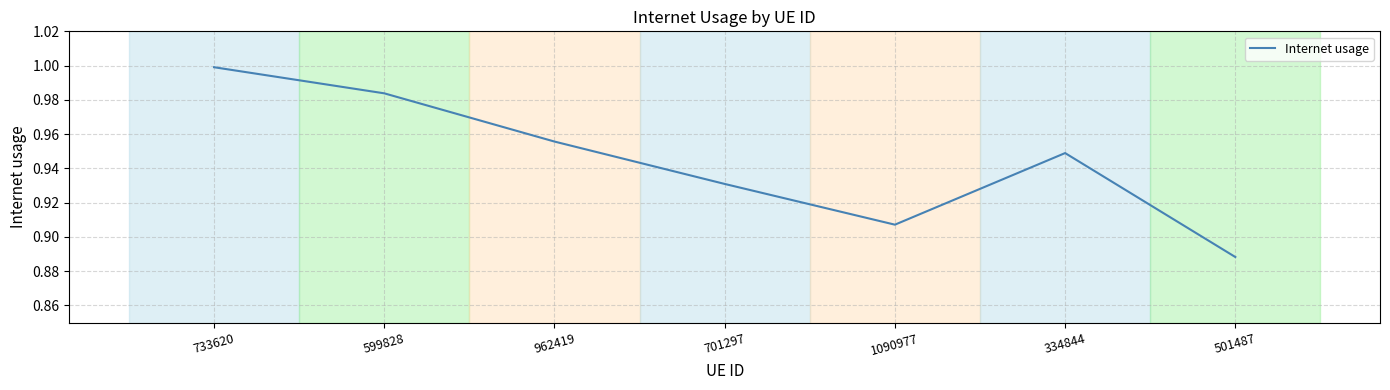

List the labels in order of value, smallest first.

501487, 1090977, 701297, 334844, 962419, 599828, 733620